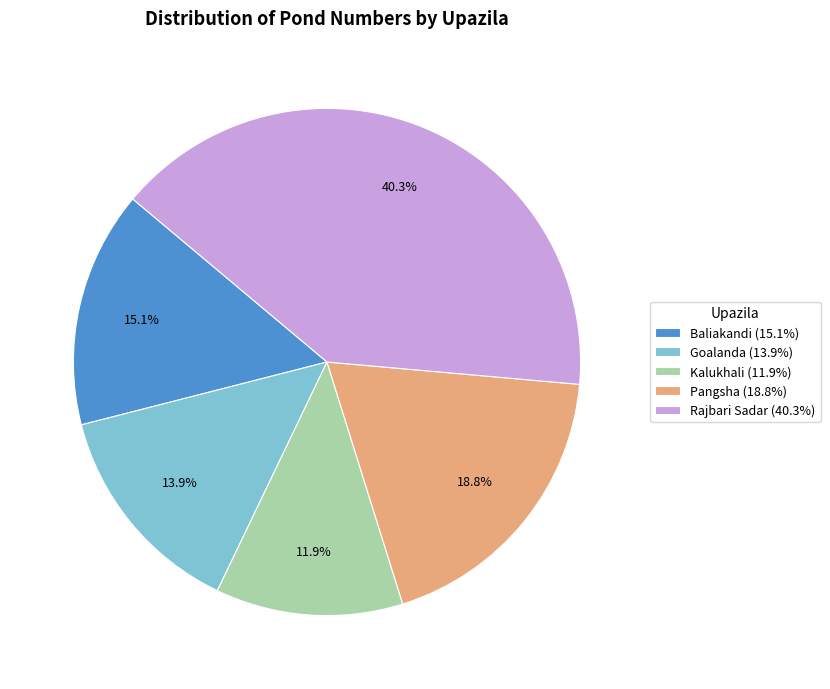

What is the largest slice in the pie chart?

Rajbari Sadar